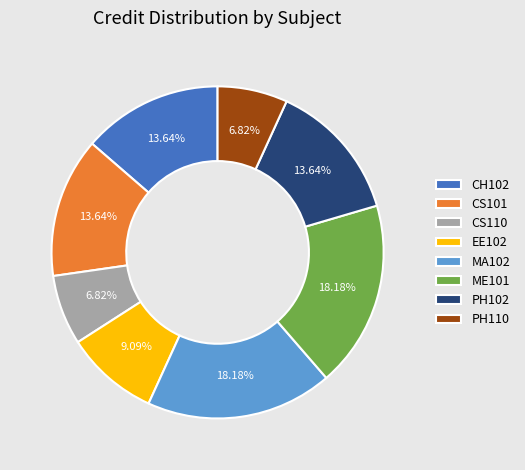

True or false: CH102 accounts for 1% of the total.

False